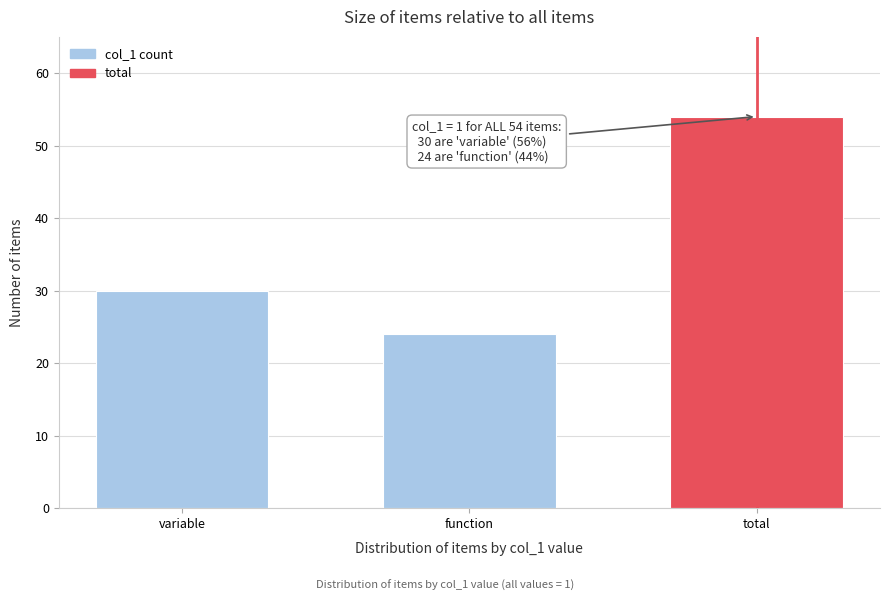

Reading left to right, extract all data points from this chart.

variable=30	function=24	total=54